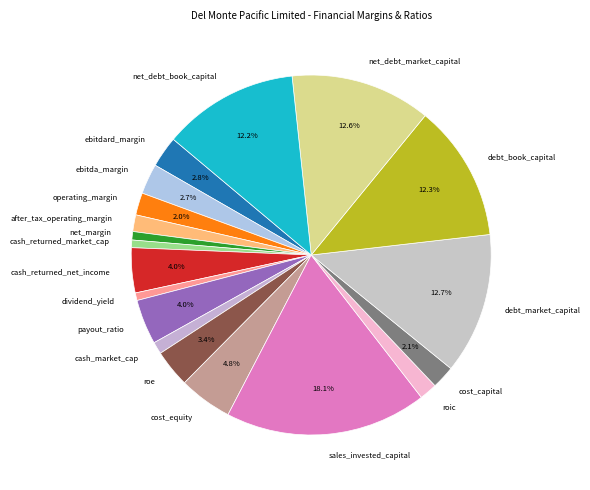

To the nearest percent, what portion does debt_book_capital represent?

12%